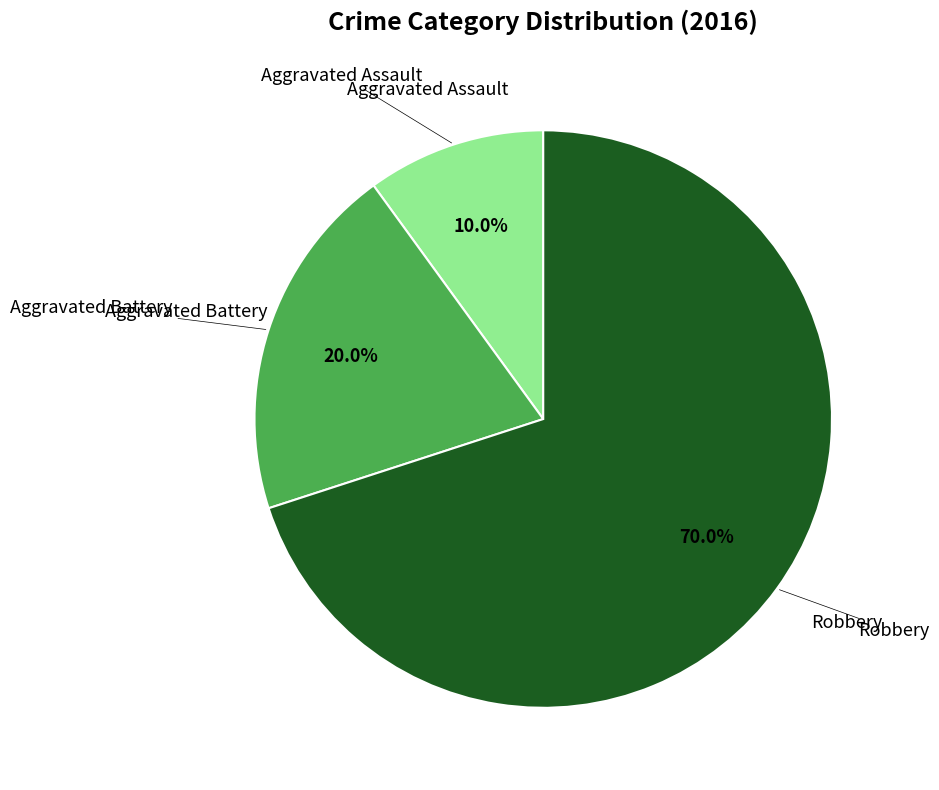

Which slice represents more than half of the pie?

Robbery